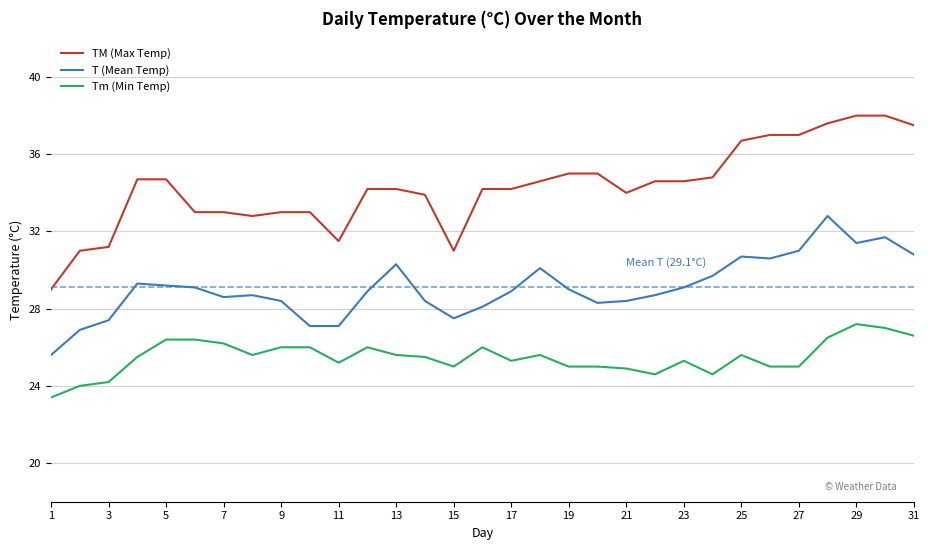

What is the difference between the second highest and second lowest values in the TM (Max Temp) series?

7.0